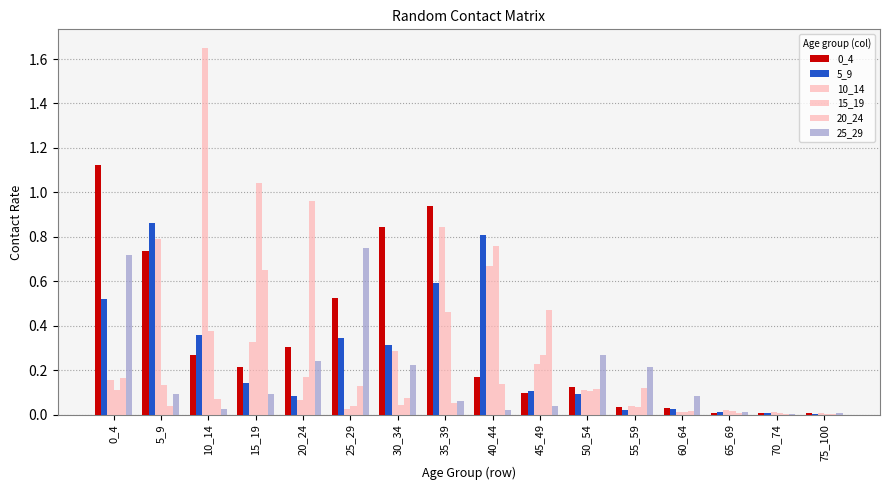

What is the difference between the maximum and minimum values in the 15_19 series?

1.0